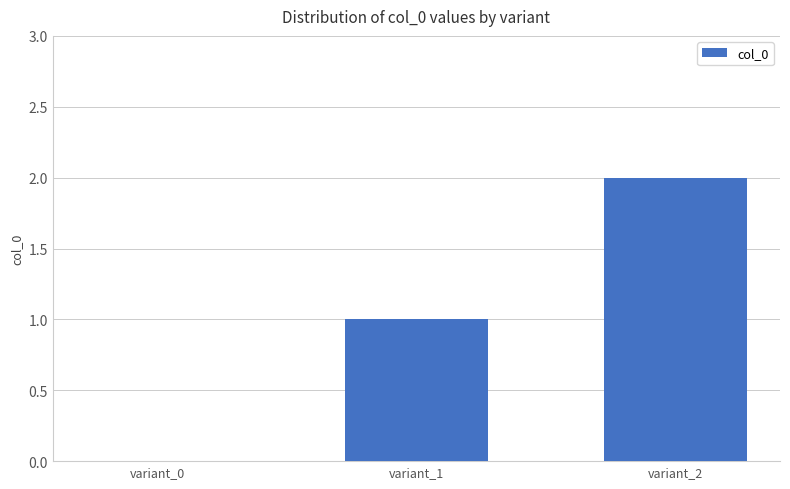

Between variant_2 and variant_0, which is larger?

variant_2